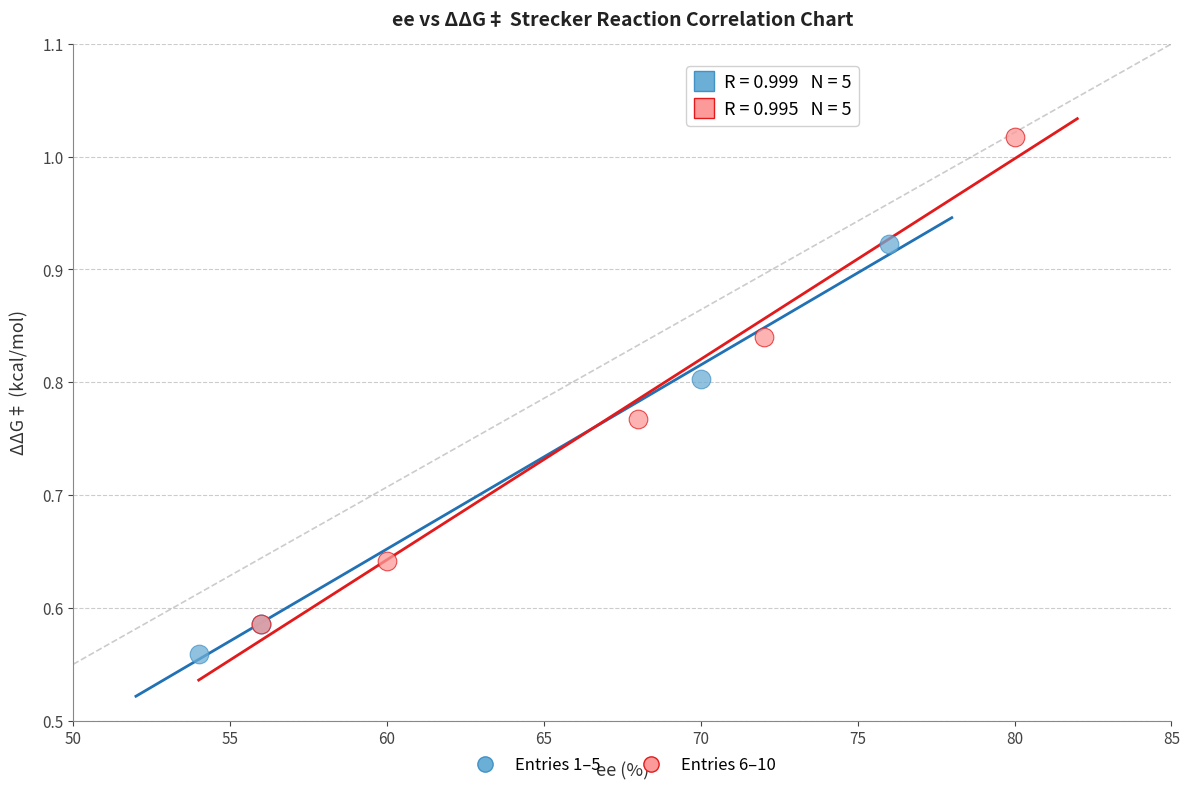

Which series reaches the maximum Y coordinate?

Entries 6–10